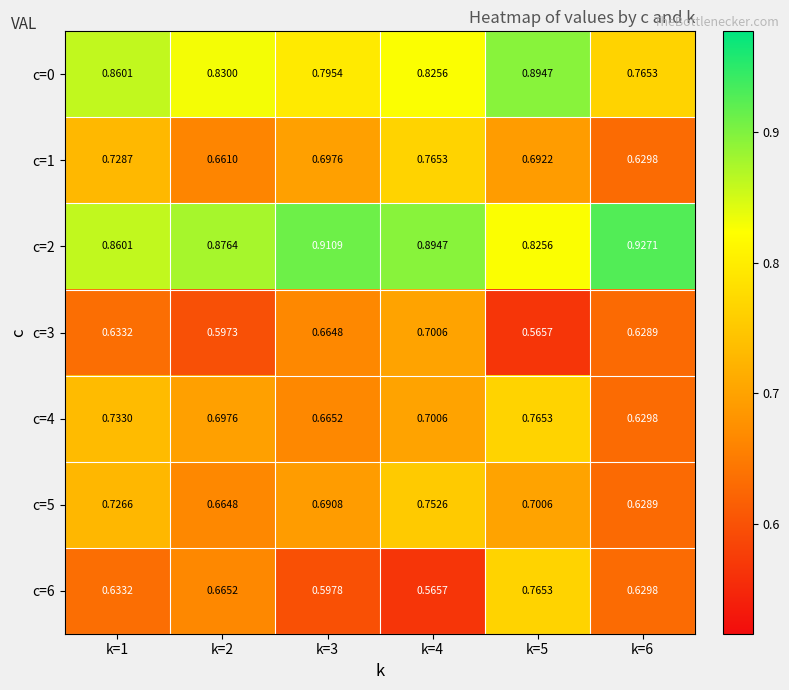

Is the value of c=0 at k=2 greater than the value of c=6 at k=2?

Yes